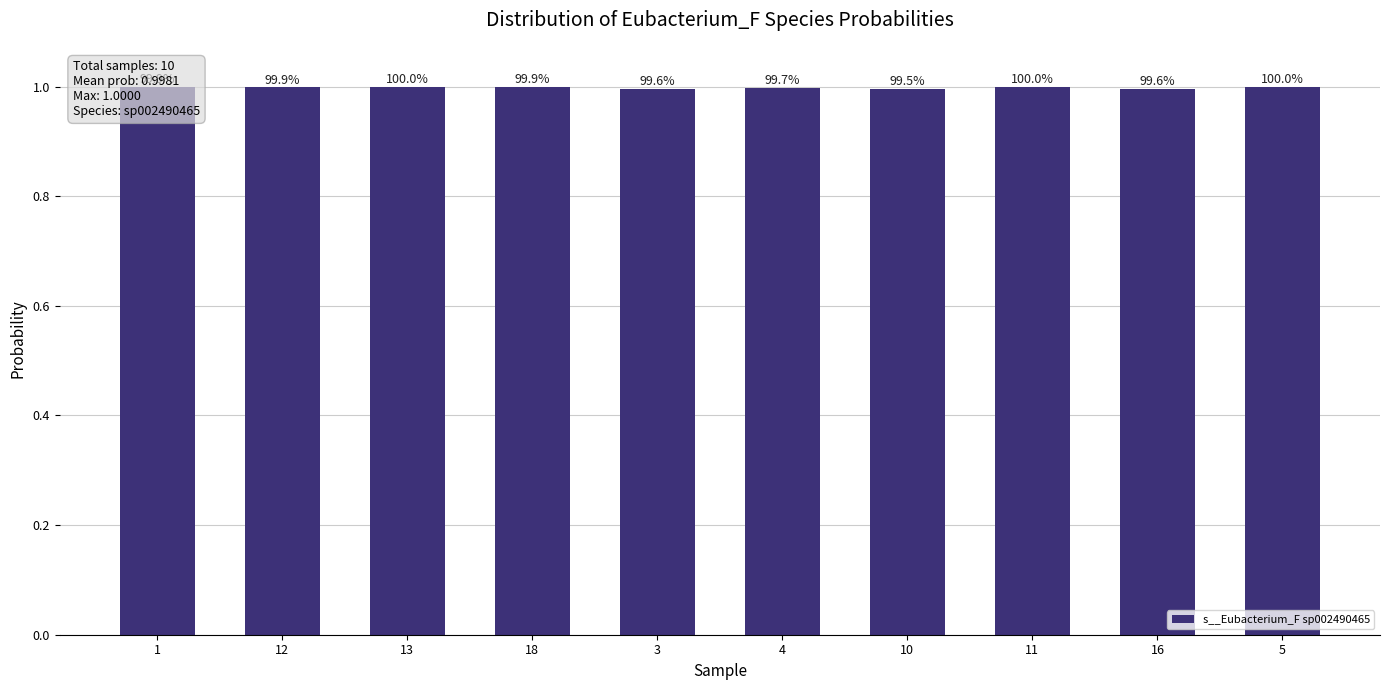

How many bars are there in total?

10